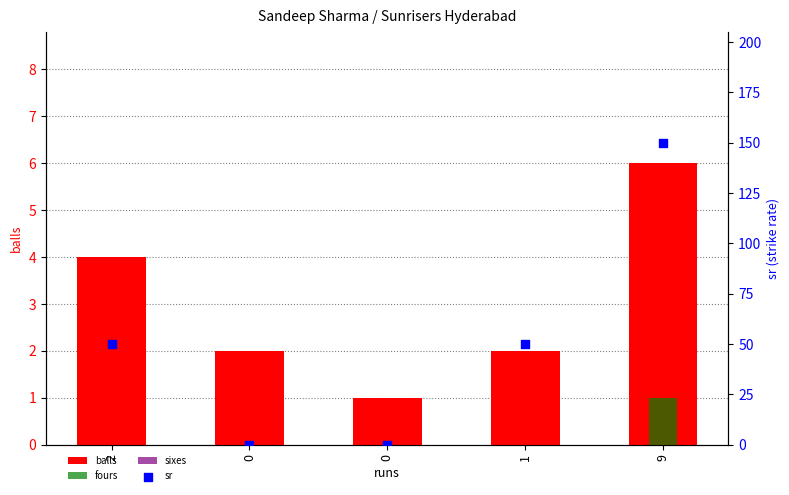

Is the value of balls at 9 greater than the value of fours at 0?

Yes